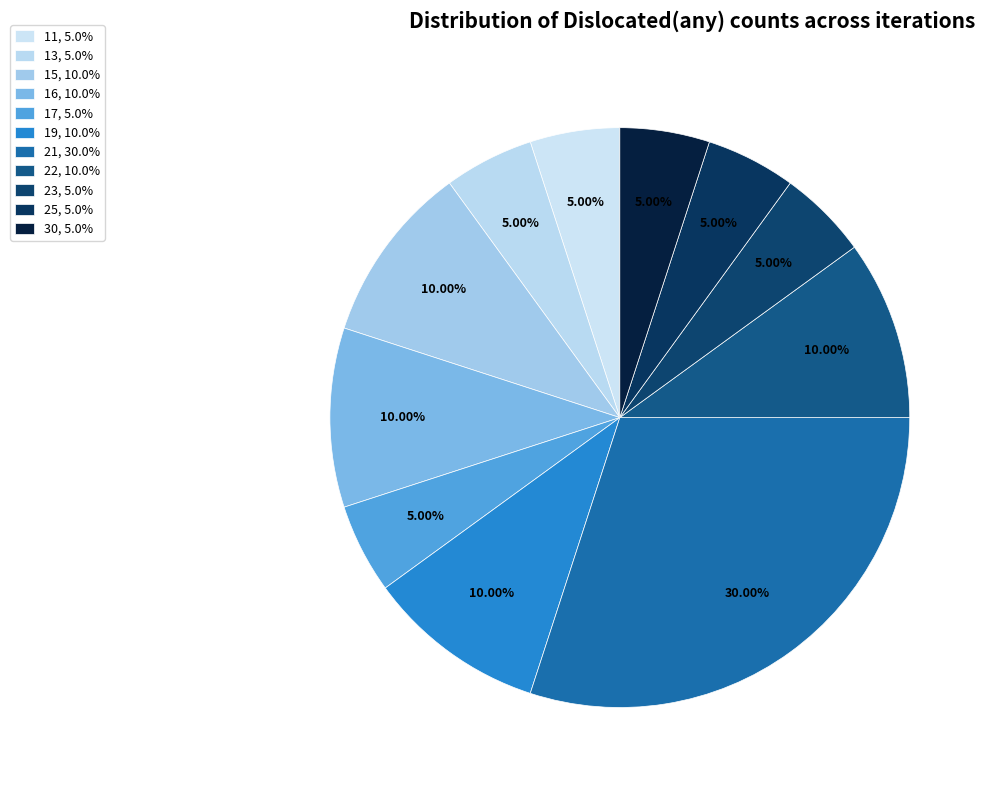

To the nearest percent, what is the difference between the largest and smallest slice percentages?

25%